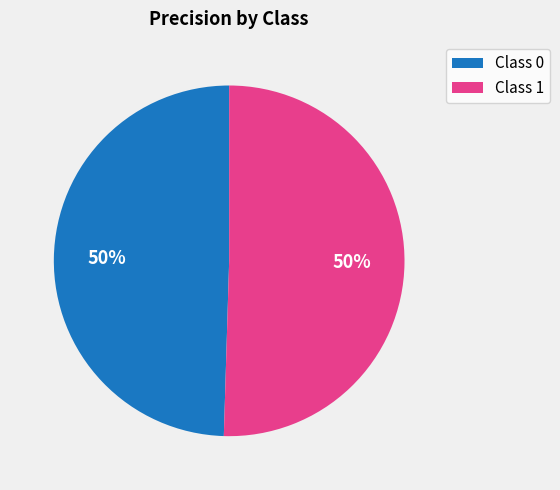

To the nearest percent, what is the average slice percentage?

50%